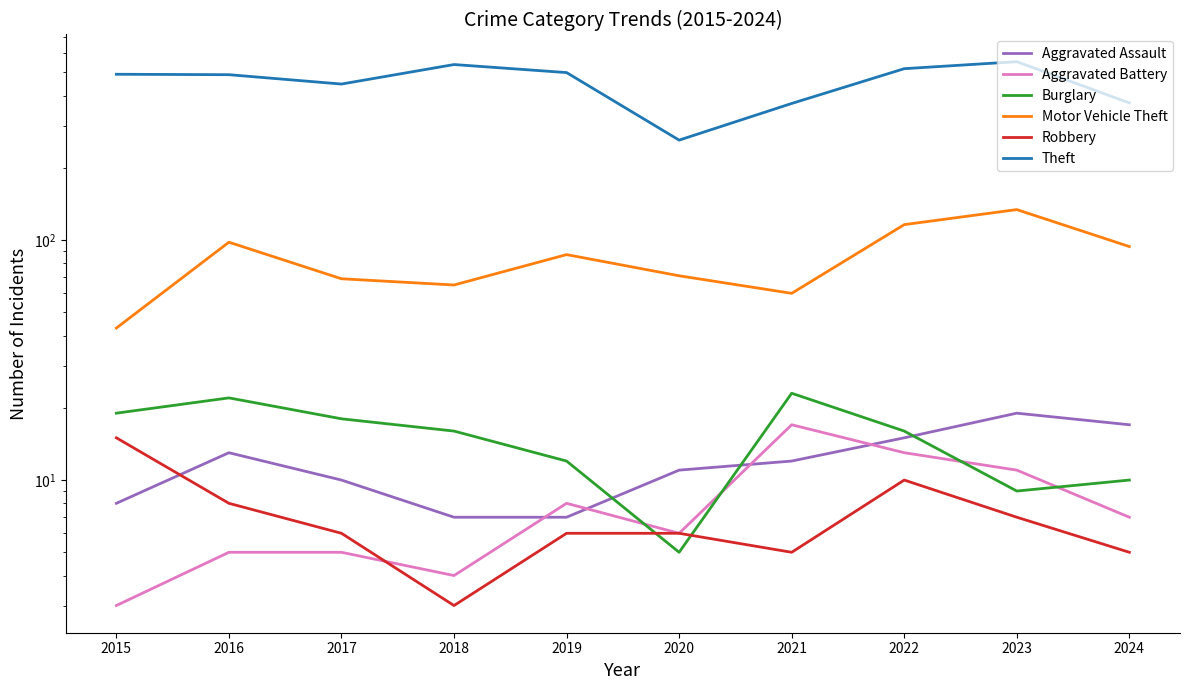

The value of Aggravated Battery at 2017 is 3. True or false?

False